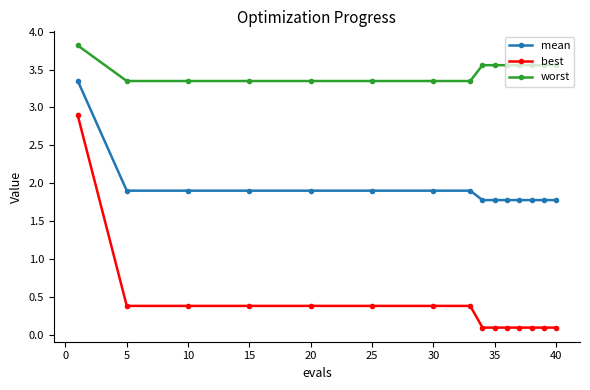

What is the average value of the best series?

0.4